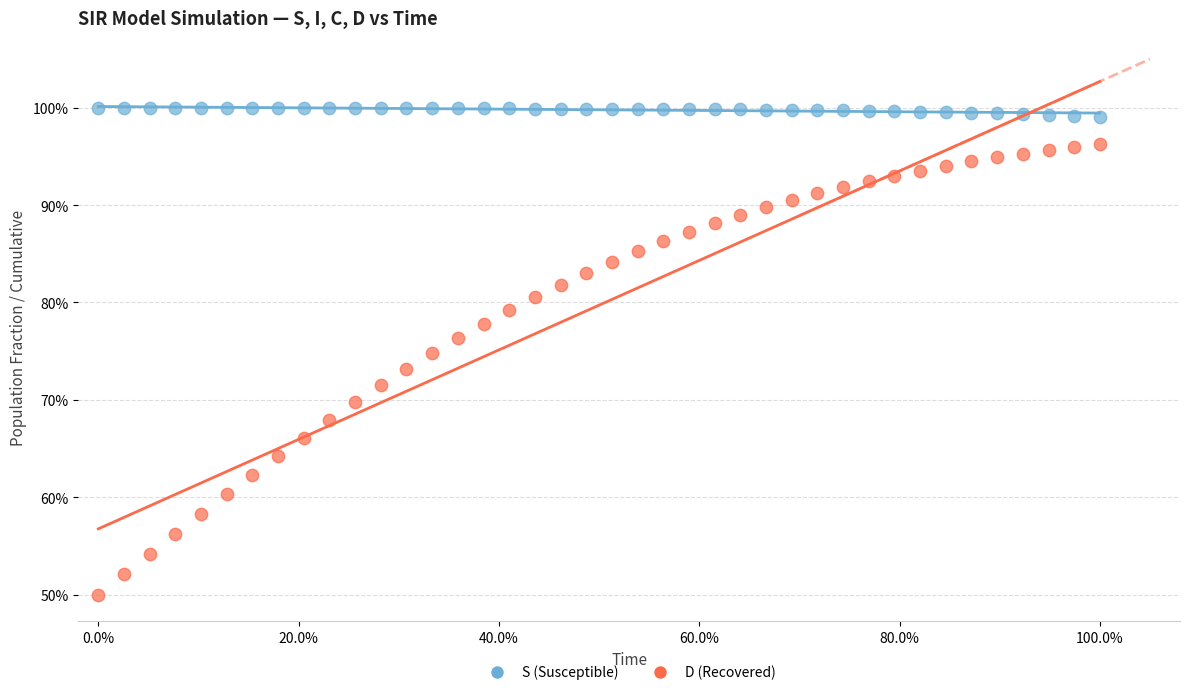

Which series has the largest Y range (max minus min)?

D (Recovered)